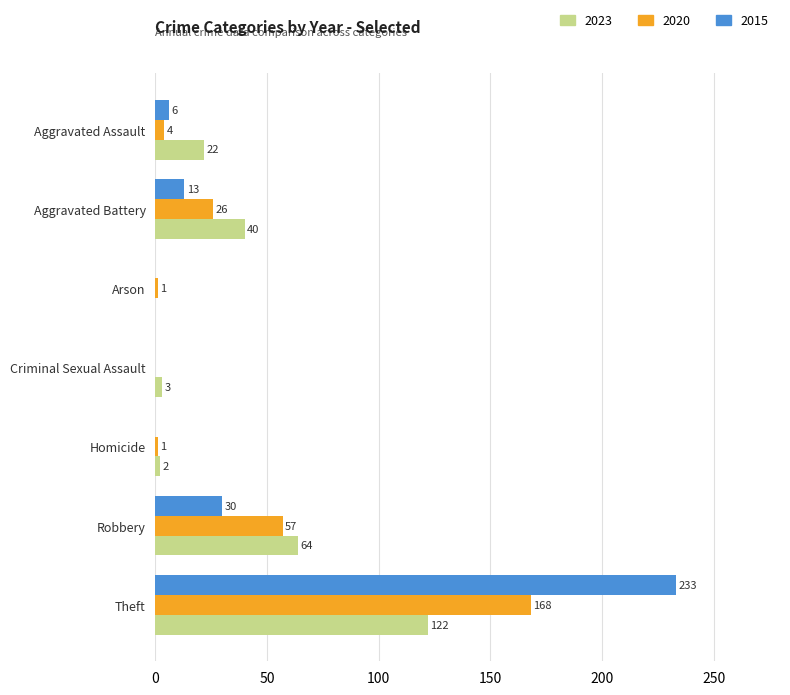

What is the total value across all series at Robbery?

151